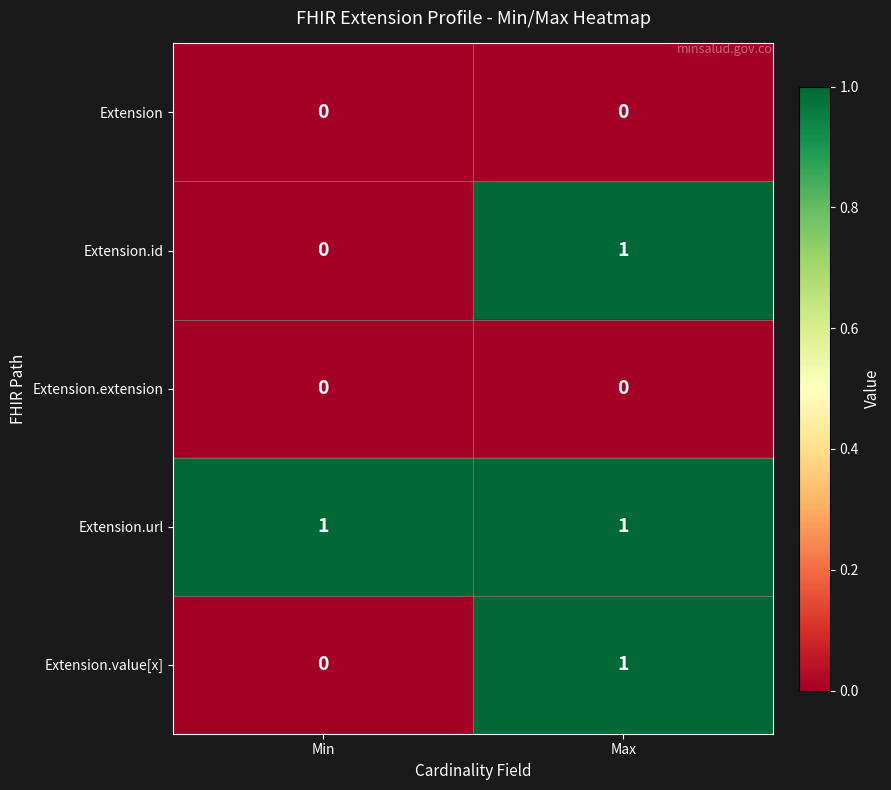

Which series has the largest total across all categories?

Extension.url